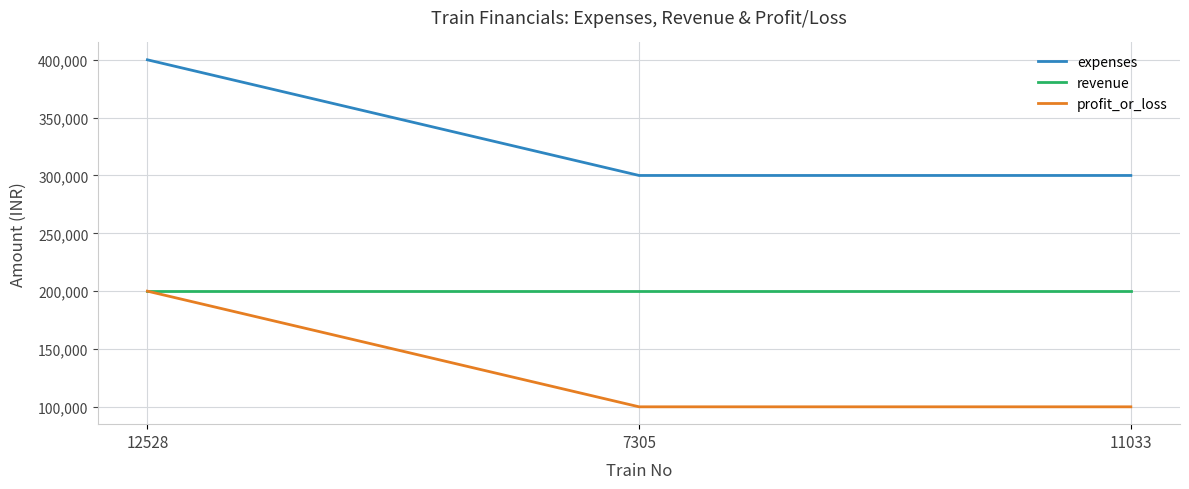

How many distinct data groups are displayed?

3